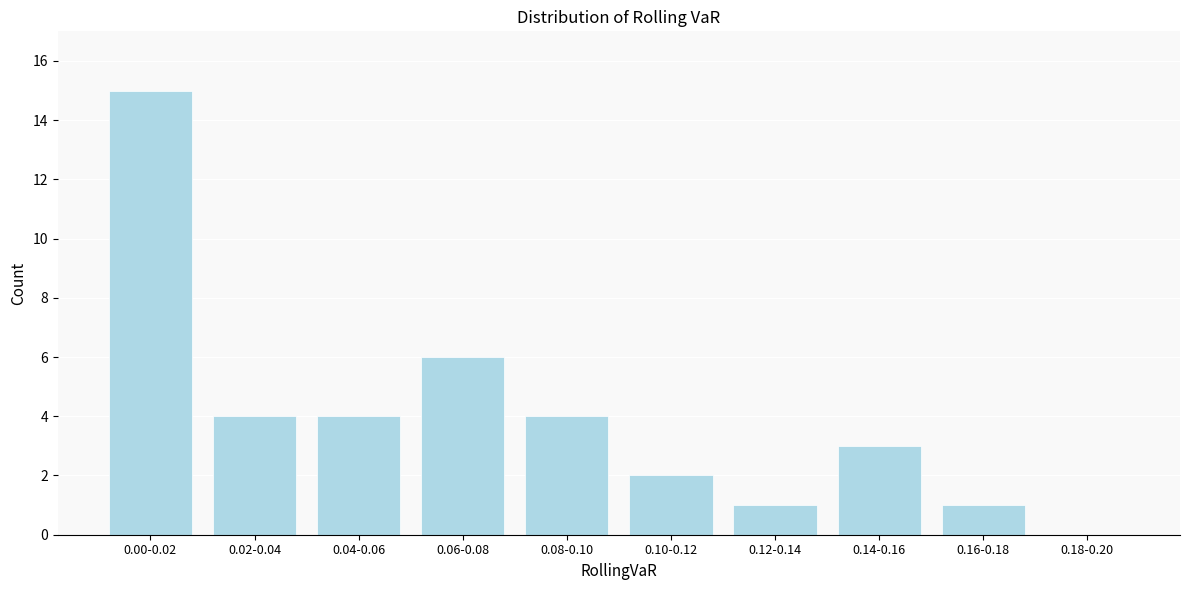

Reading right to left, extract all data points from this chart.

0.18-0.20=0	0.16-0.18=1	0.14-0.16=3	0.12-0.14=1	0.10-0.12=2	0.08-0.10=4	0.06-0.08=6	0.04-0.06=4	0.02-0.04=4	0.00-0.02=15